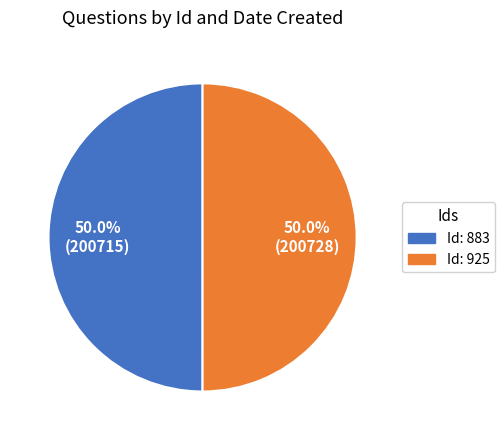

Combined, do Id: 883 and Id: 925 account for over 50%?

Yes